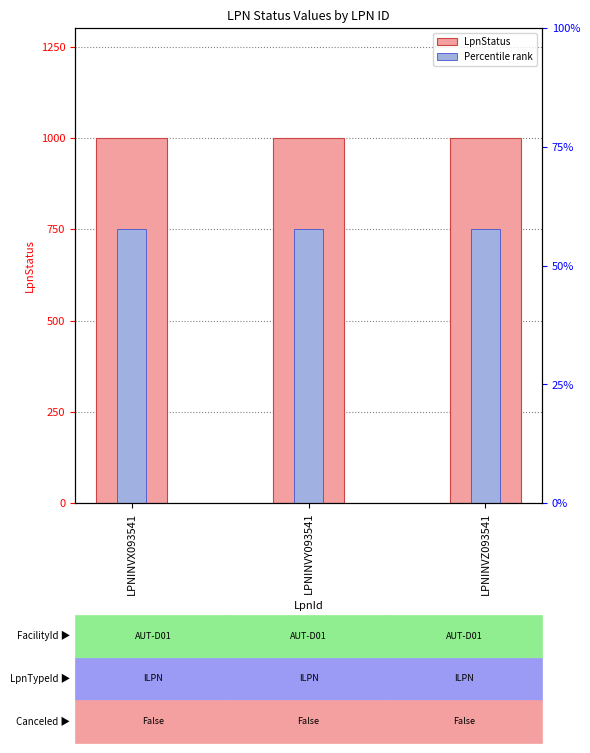

How many bars are there in each group?

2